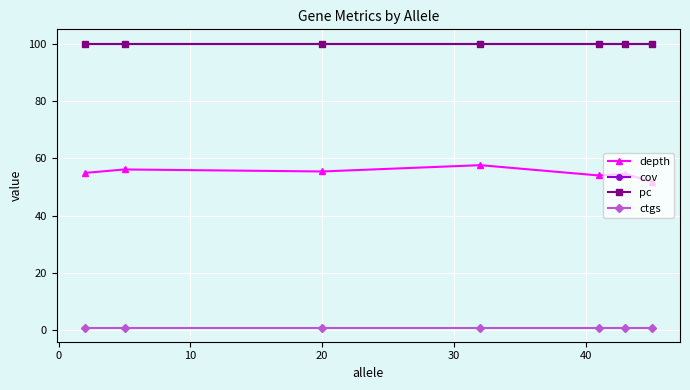

How many lines are shown in the chart?

4